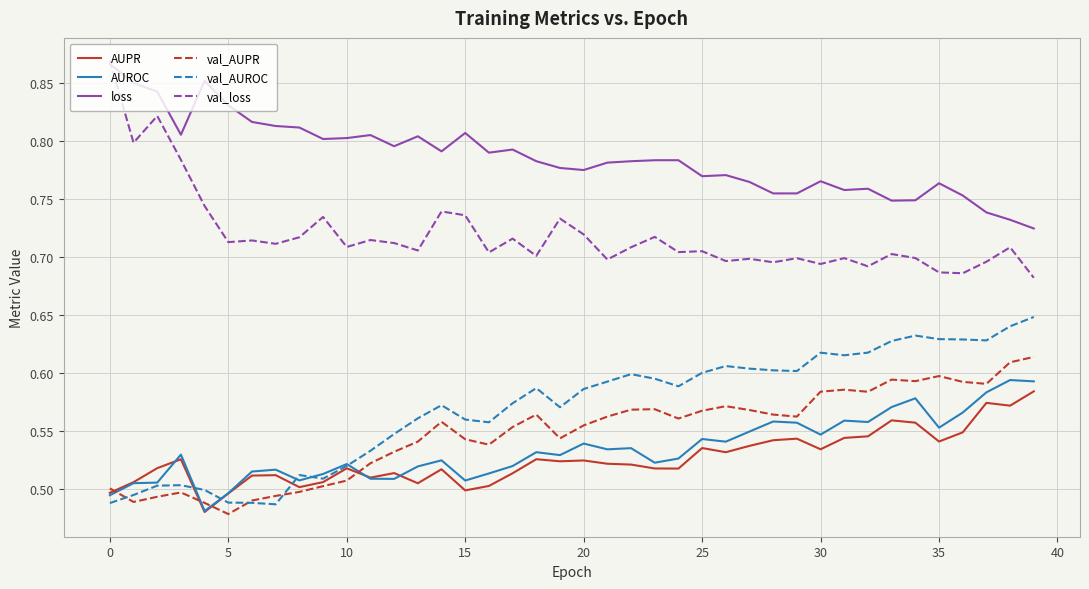

In val_AUPR, how many points are higher than both neighbors (excluding endpoints)?

8